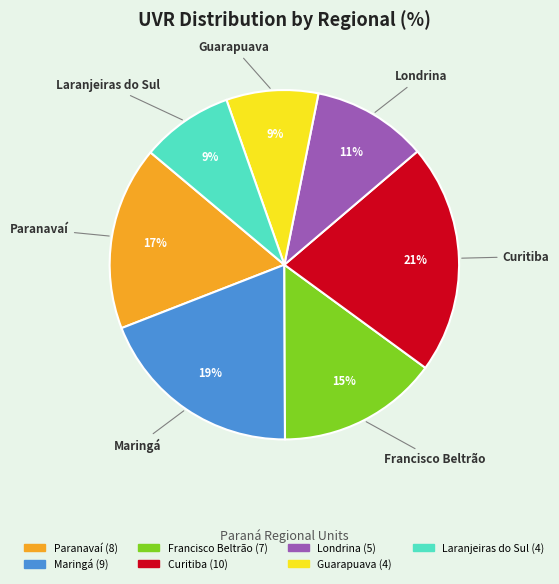

What is the largest slice in the pie chart?

Curitiba